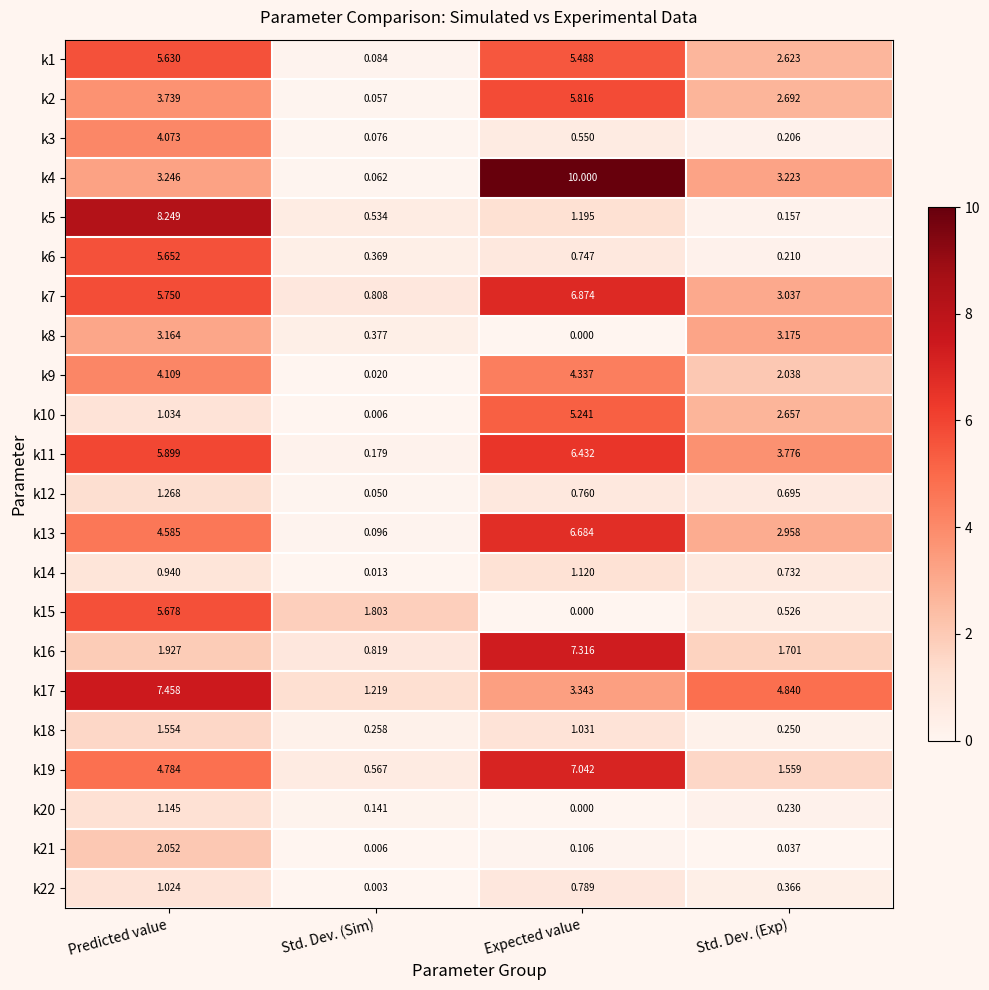

Rank the categories by k9 value from highest to lowest.

Expected value, Predicted value, Std. Dev. (Exp), Std. Dev. (Sim)